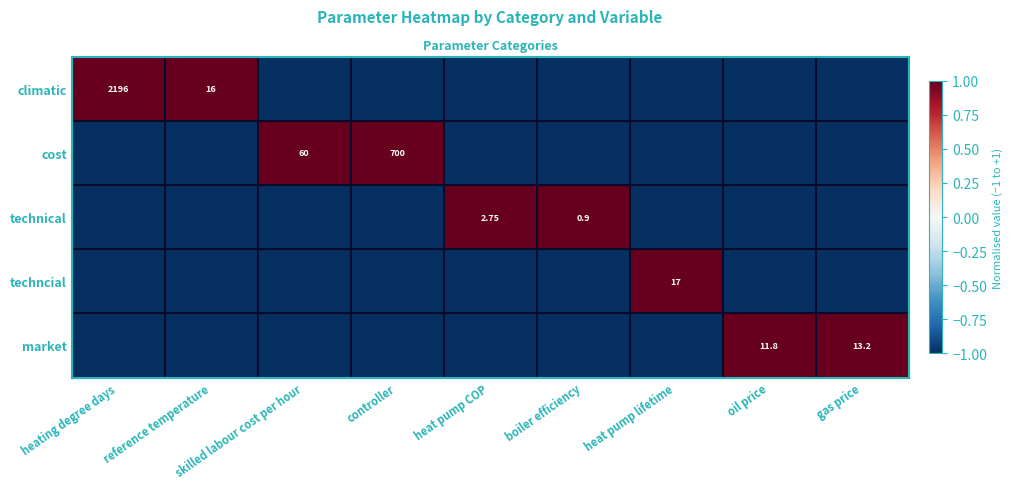

True or false: cost has a value of -2 at gas price.

False